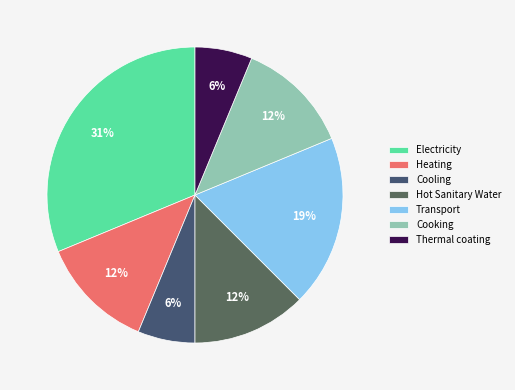

Which has a higher value, Heating or Cooking?

Heating